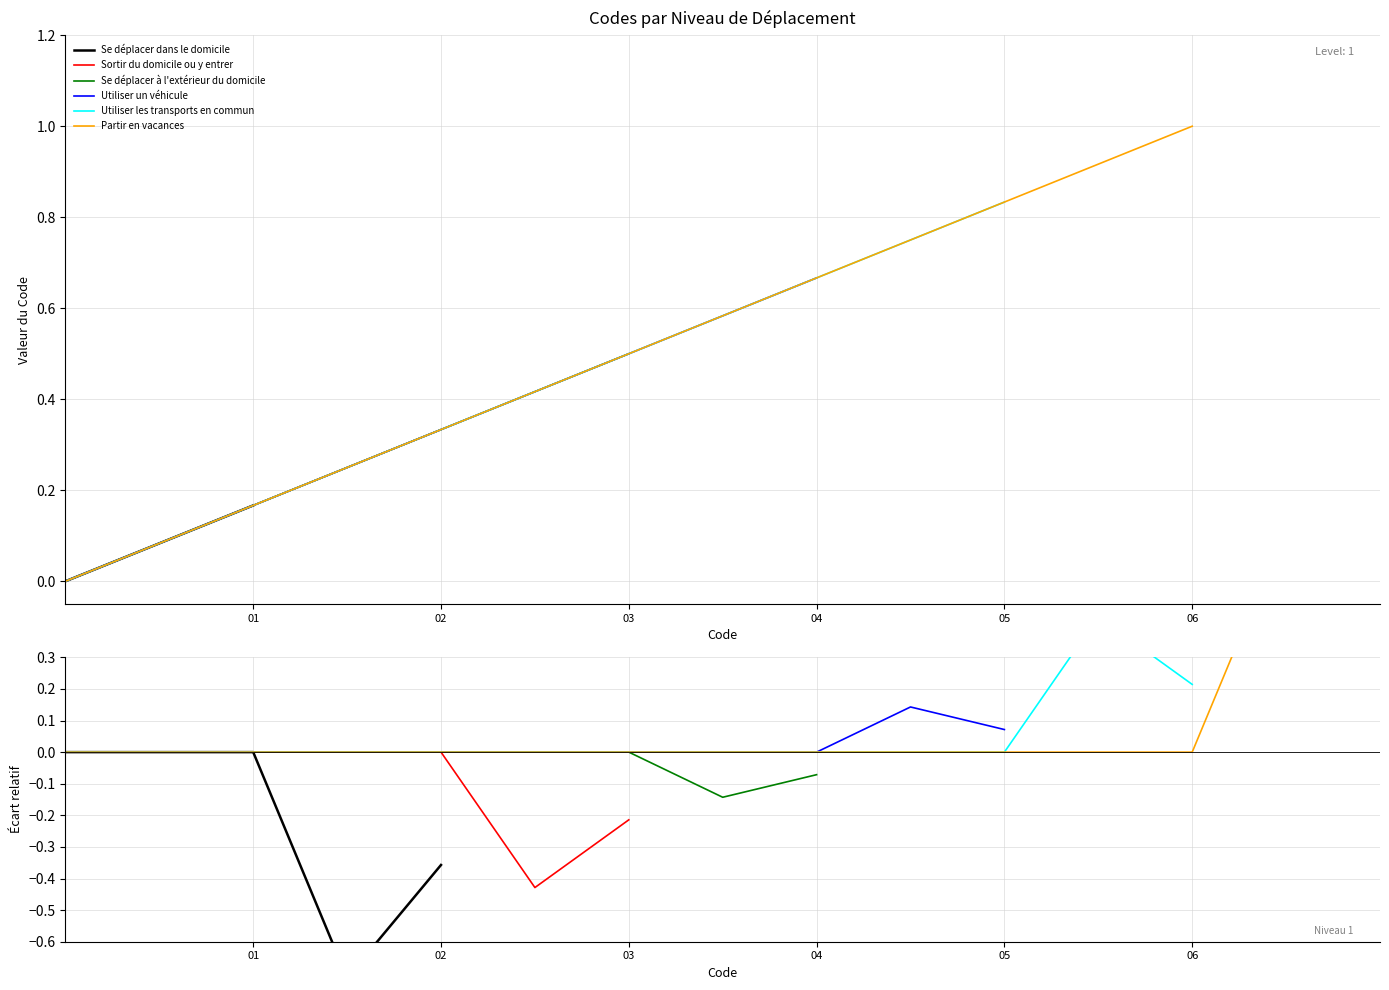

True or false: Sortir du domicile ou y entrer has a value of 0.1 at 01.

False